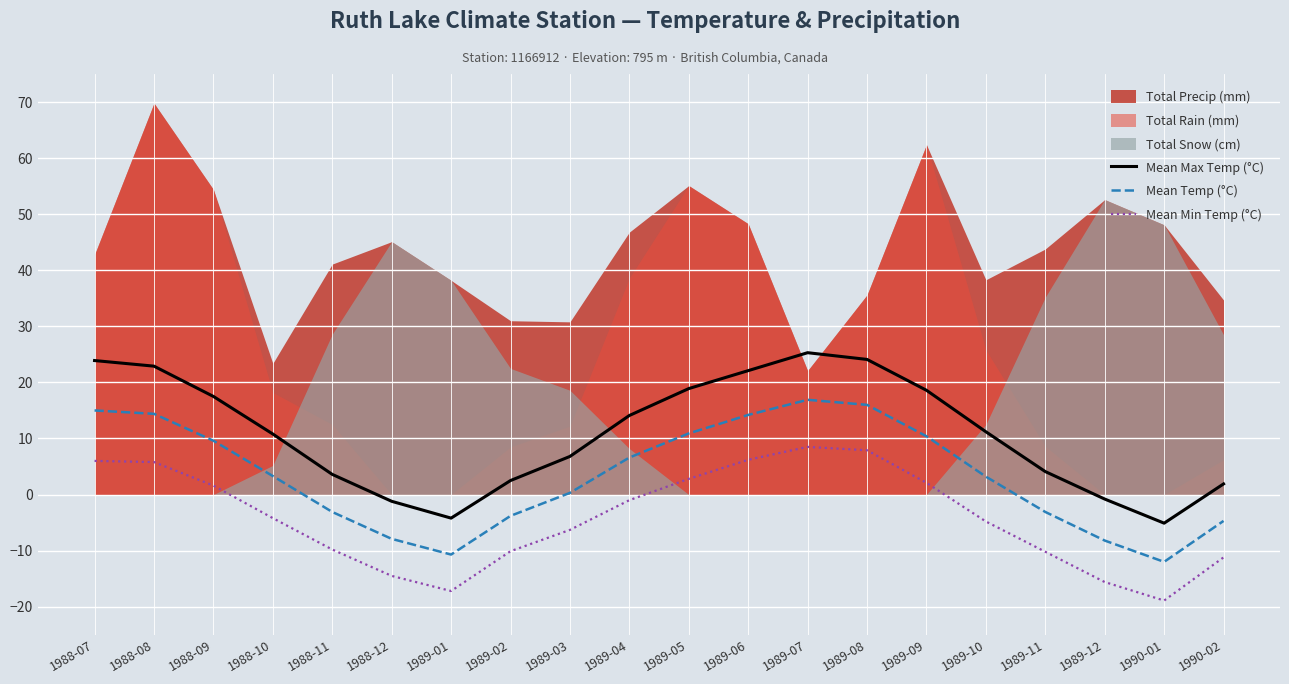

Is it true that Mean Min Temp (°C) equals -3.7 at 1989-11?

False